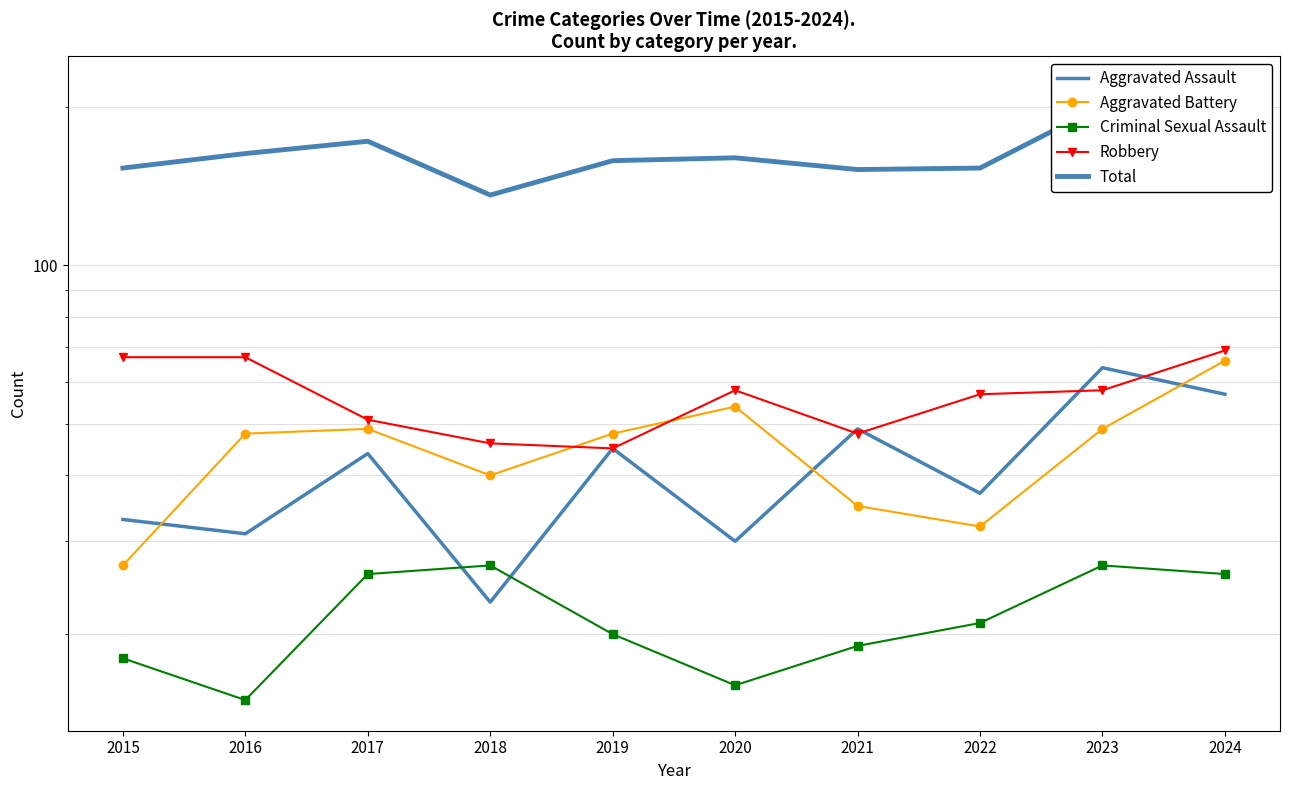

Where is the first local maximum for Robbery?

2020